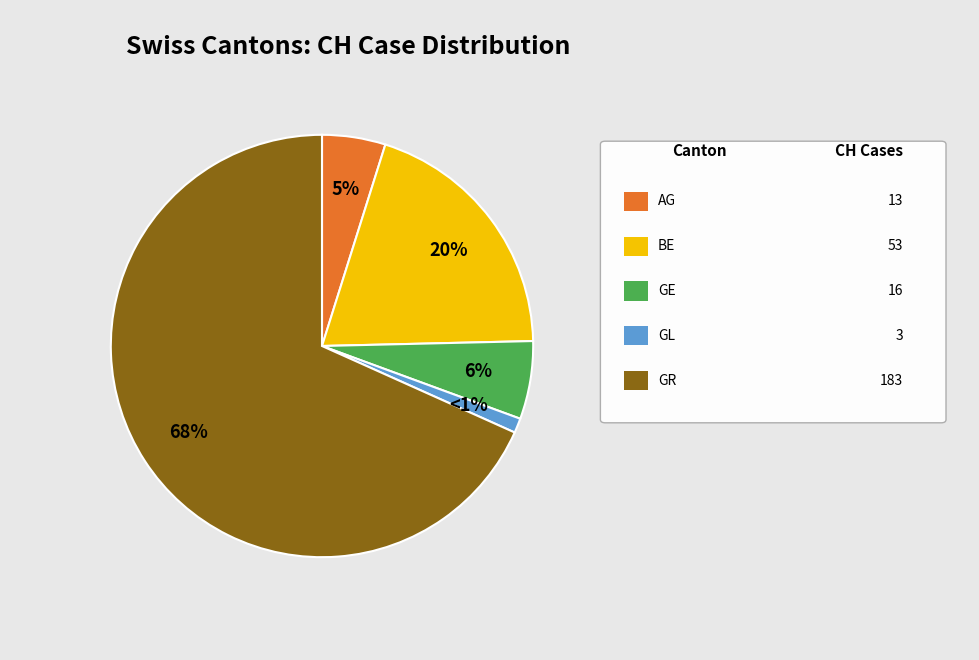

Count the number of slices in the pie.

5